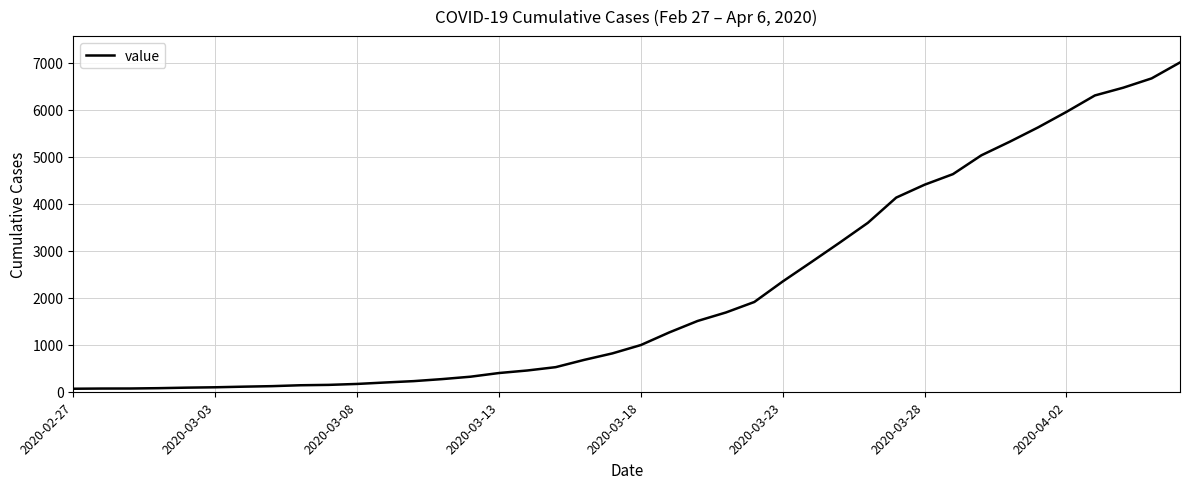

What is the greatest value displayed?

7003